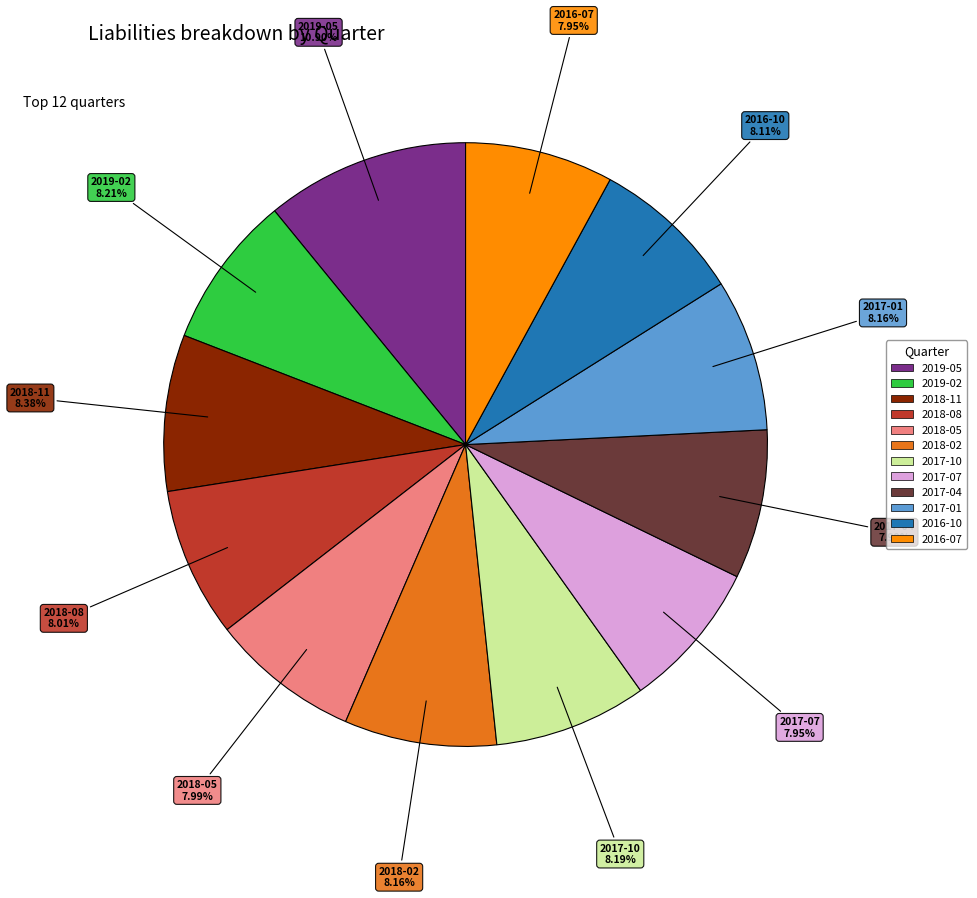

Between 2019-05 and 2018-02, which is larger?

2019-05